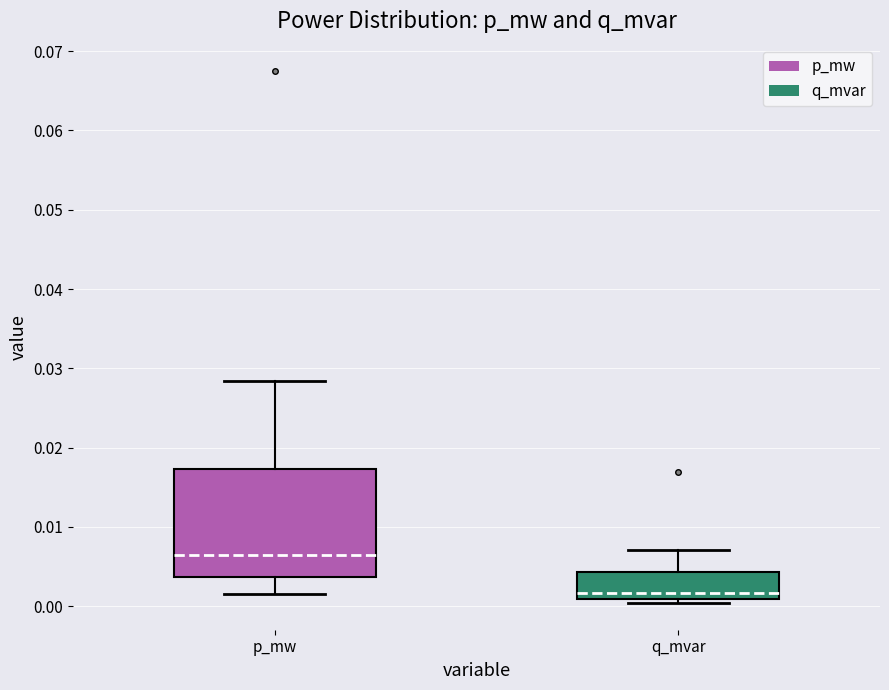

Comparing the boxes themselves (not the whiskers), which one is the tallest?

p_mw